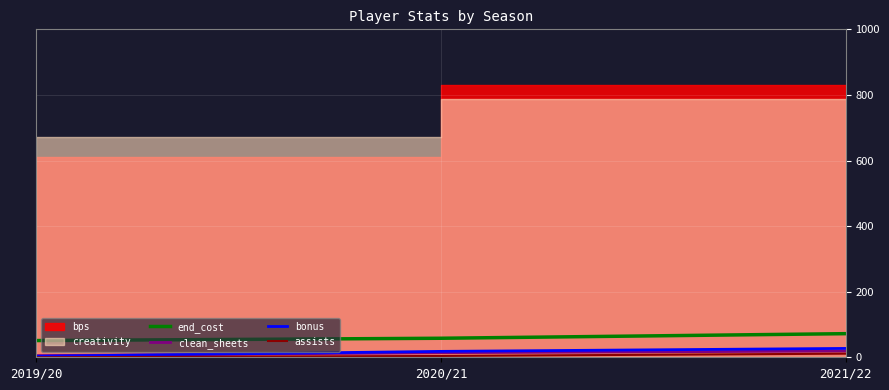

Is it true that clean_sheets equals 14 at 2020/21?

True